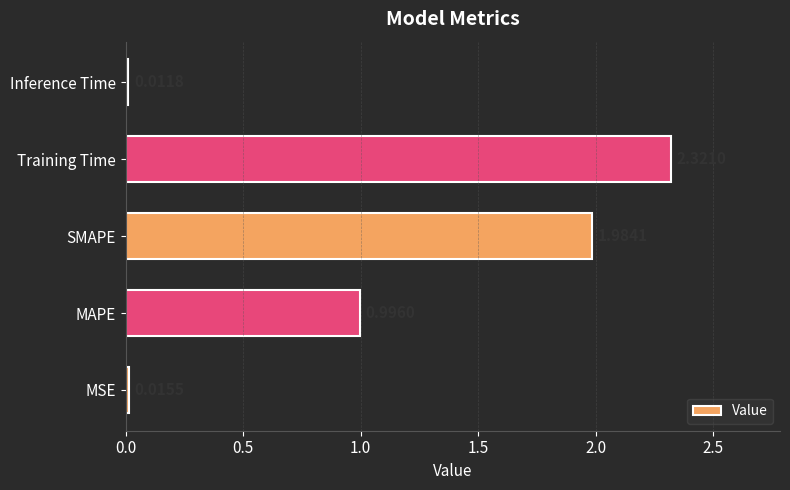

What is the sum of the values at Training Time and MAPE?

3.3